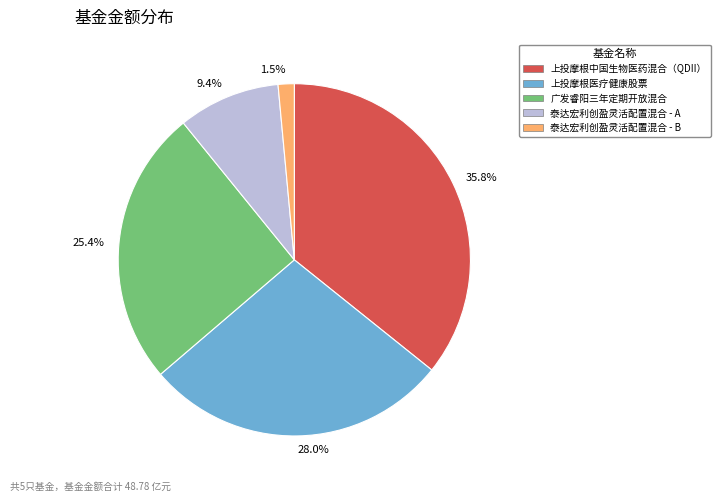

What percentage is NOT represented by 泰达宏利创盈灵活配置混合 - B?

98.5%